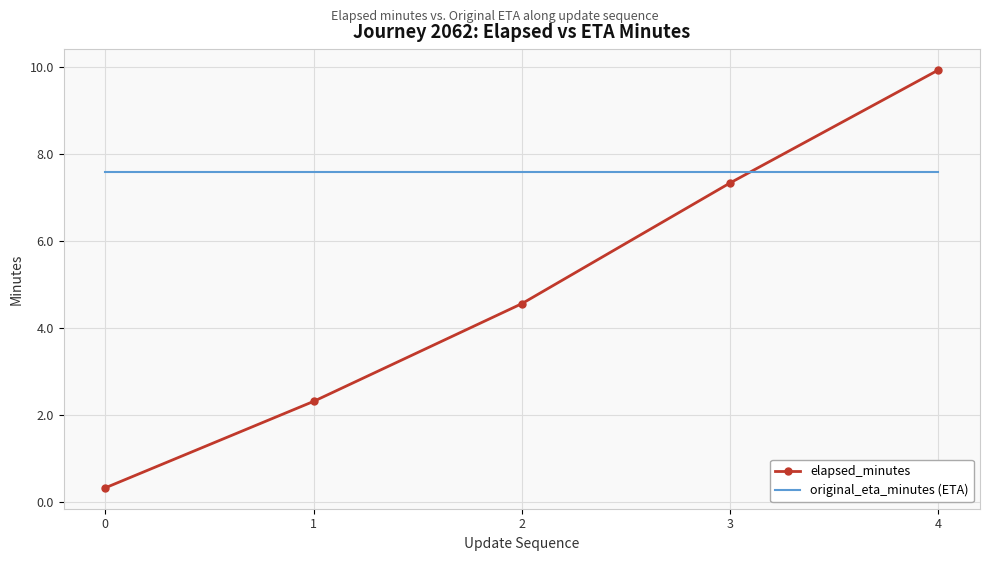

List the series in order of their peak value, lowest first.

original_eta_minutes (ETA), elapsed_minutes